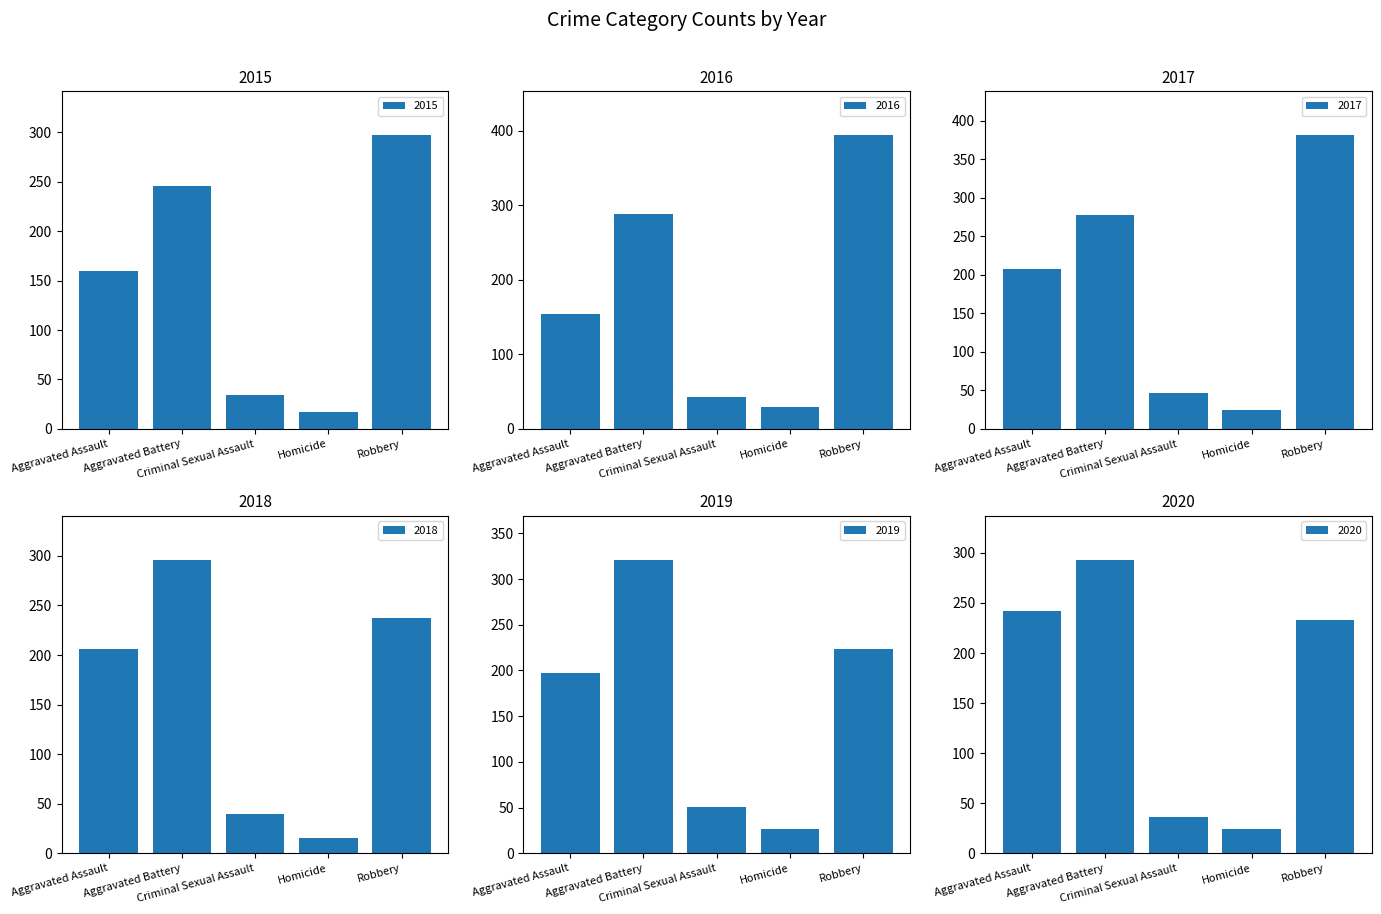

Which has a higher value, Criminal Sexual Assault or Aggravated Assault?

Aggravated Assault